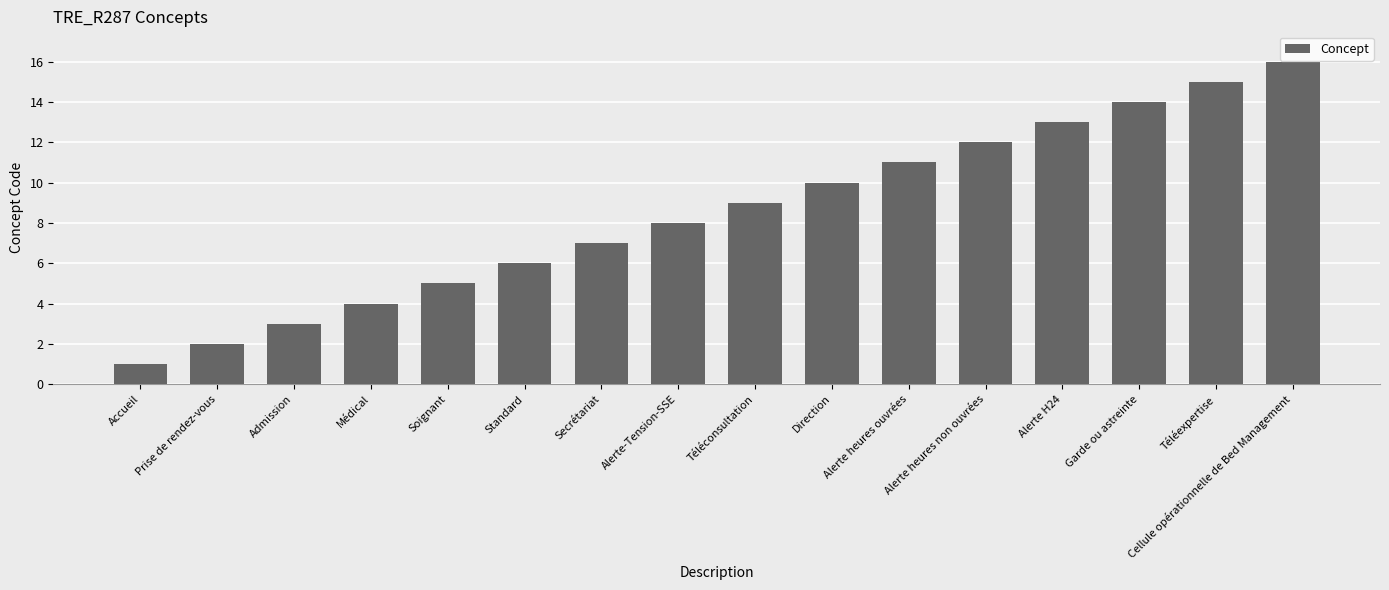

Rank the categories by value from lowest to highest.

Accueil, Prise de rendez-vous, Admission, Médical, Soignant, Standard, Secrétariat, Alerte-Tension-SSE, Téléconsultation, Direction, Alerte heures ouvrées, Alerte heures non ouvrées, Alerte H24, Garde ou astreinte, Téléexpertise, Cellule opérationnelle de Bed Management